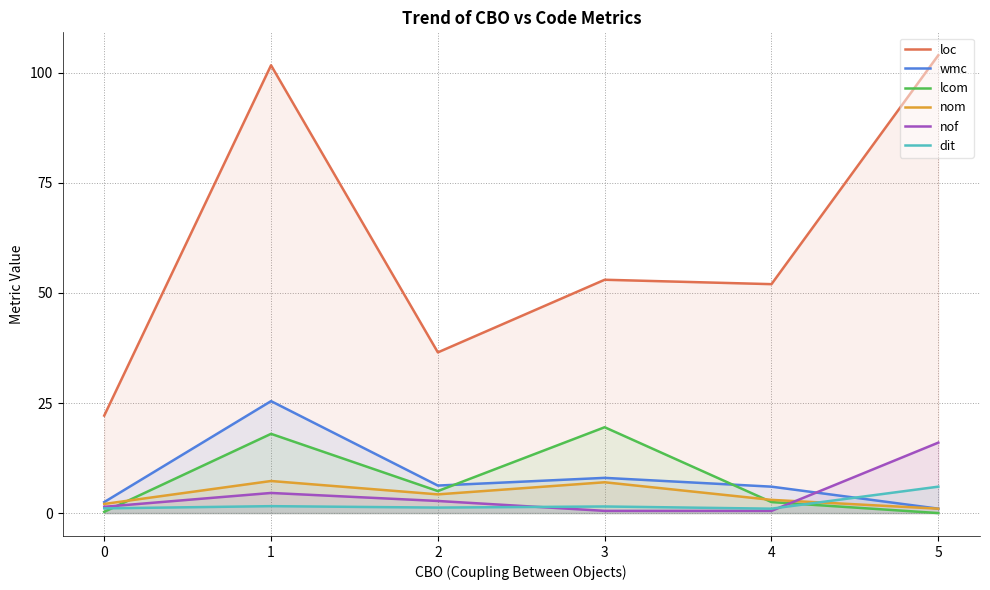

What is the difference between the maximum and minimum values in the nom series?

6.3